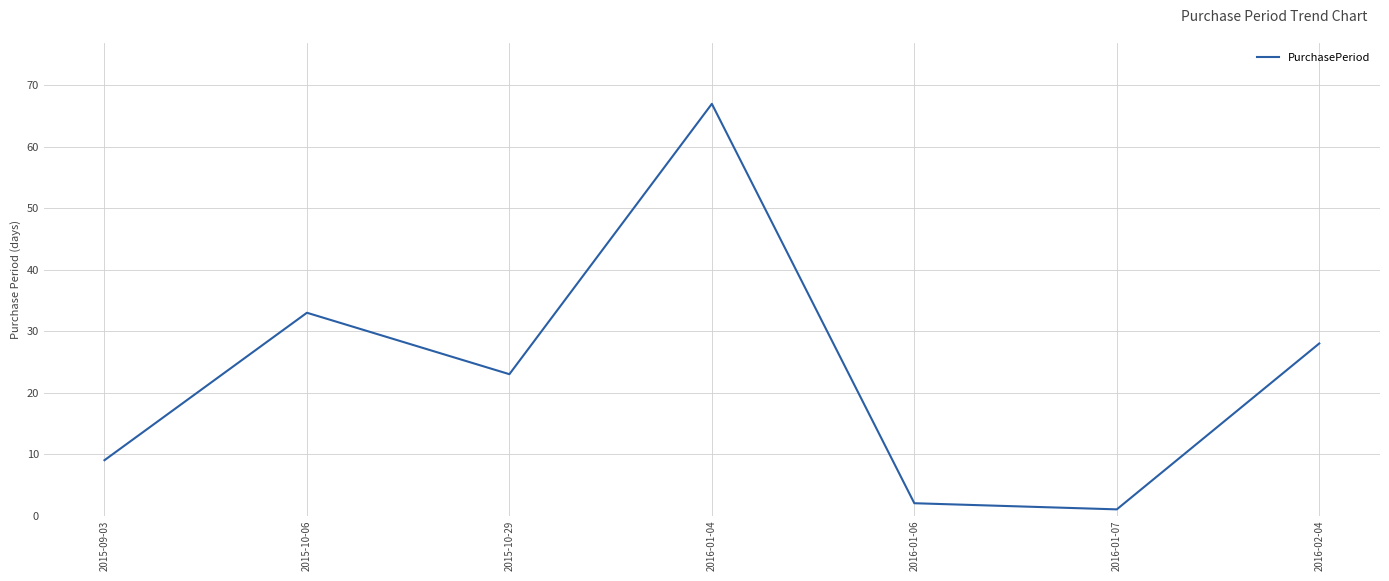

What position from the left is 2016-01-04?

4